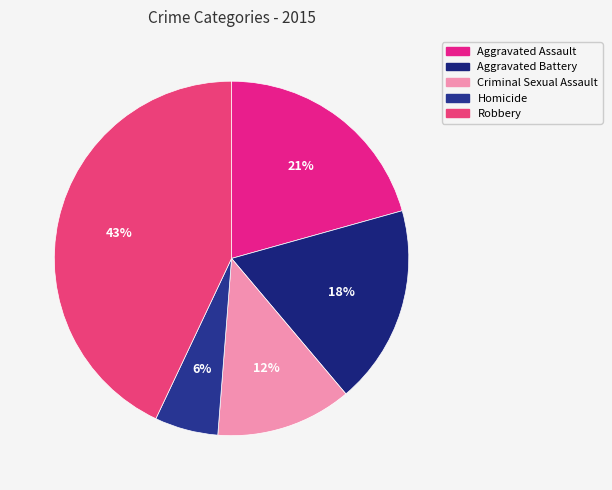

What is the largest slice in the pie chart?

Robbery